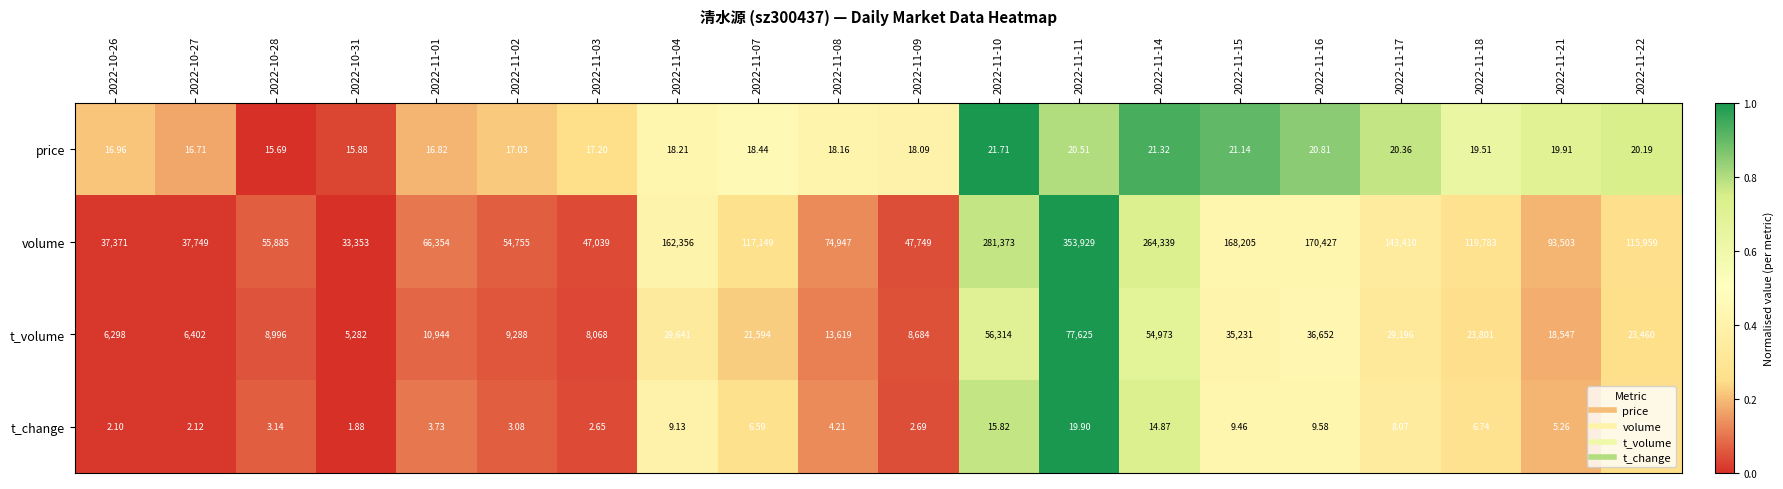

Which series has the widest spread of values?

volume